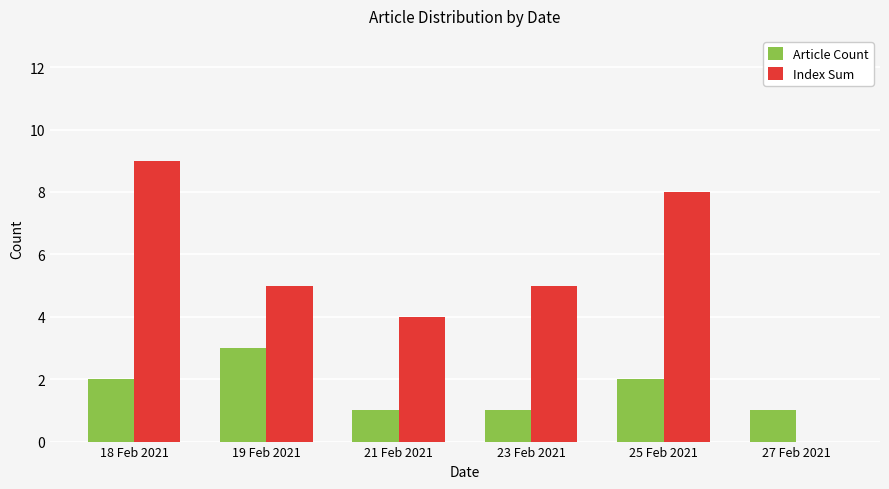

Count the number of data series in this chart.

2